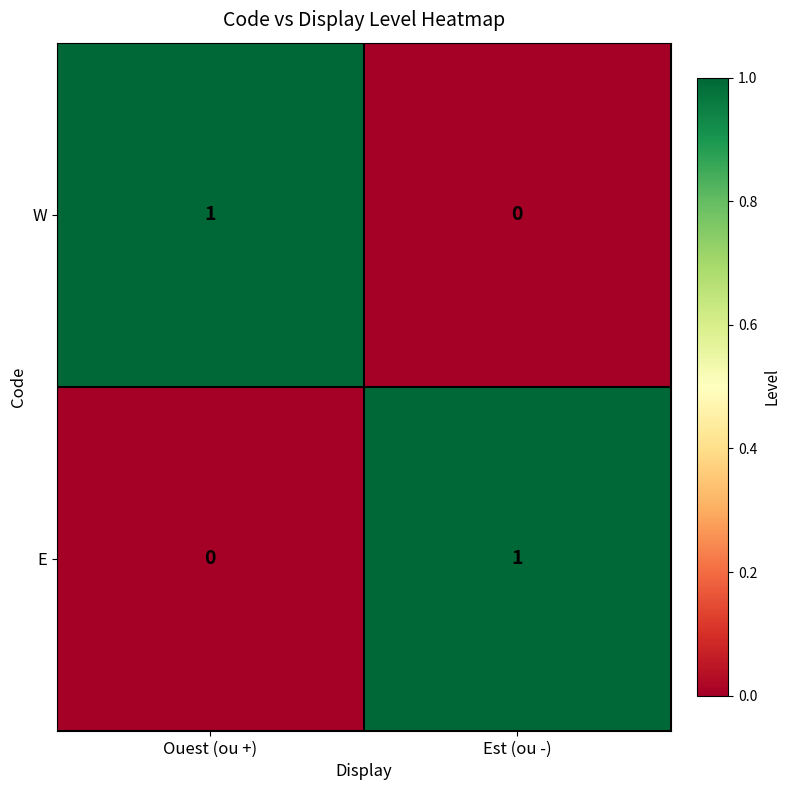

The W series shows 0 at Ouest (ou +). True or false?

False